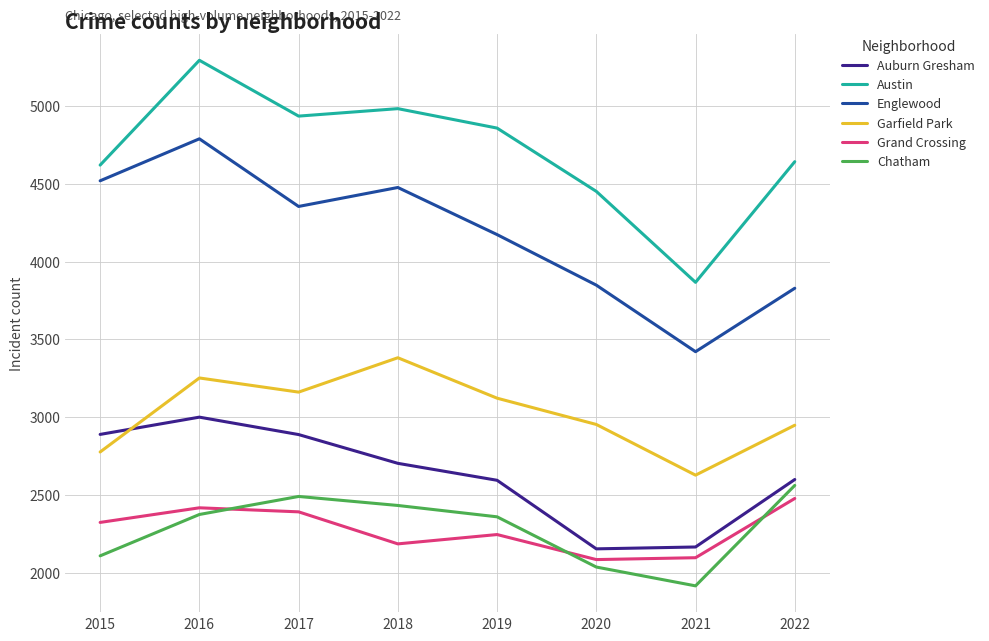

What is the difference between the maximum and second lowest values in the Grand Crossing series?

381